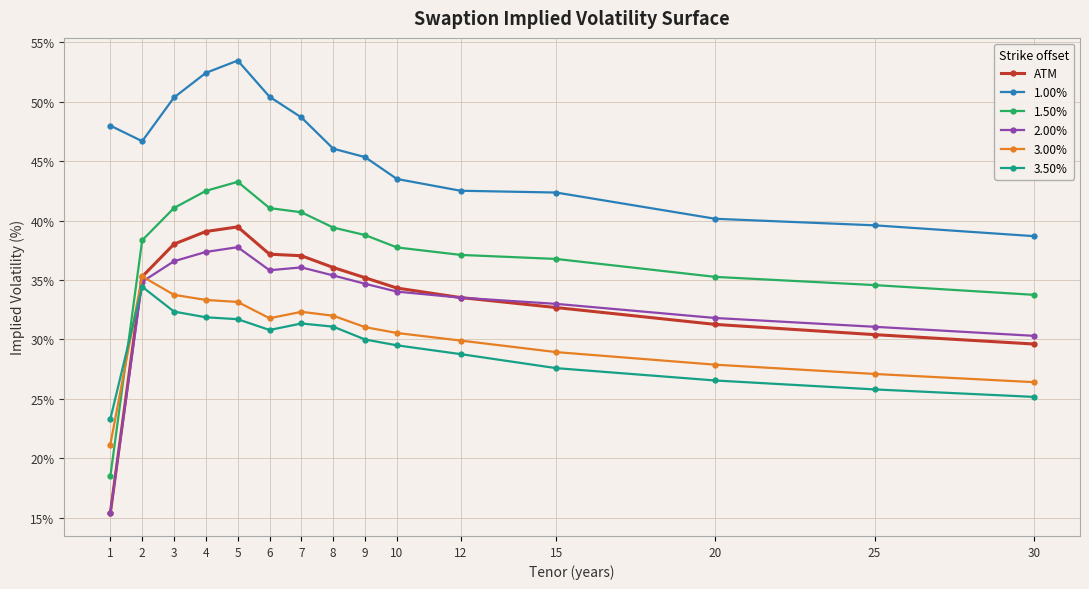

What is the total value across all series at 25?

188.5